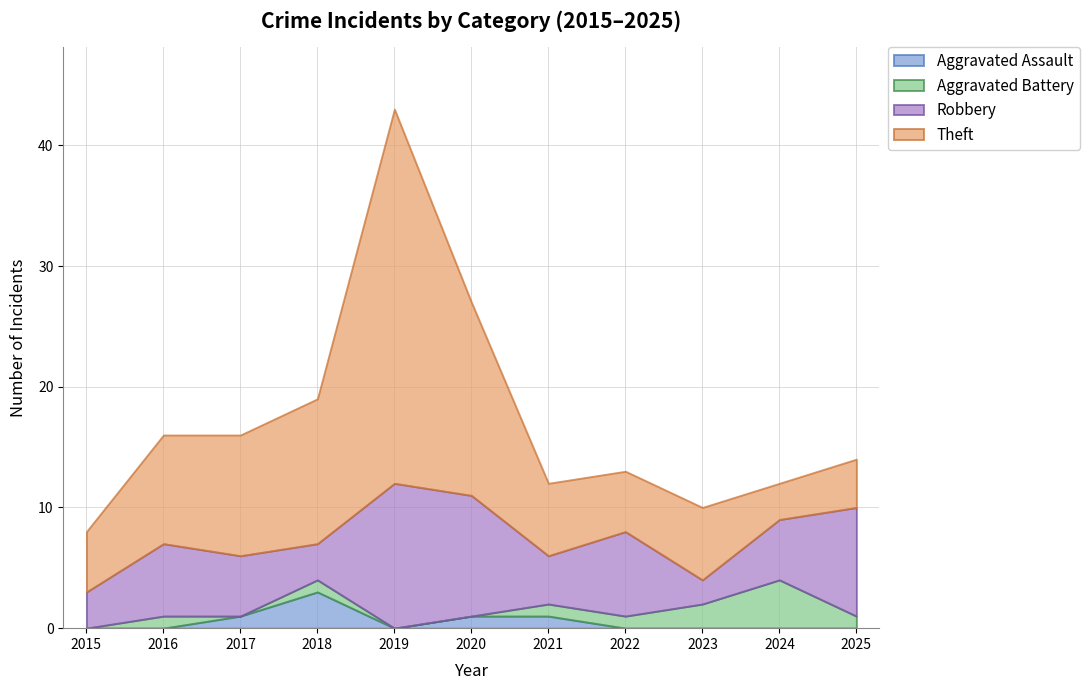

Which series changed the most between 2018 and 2025?

Theft